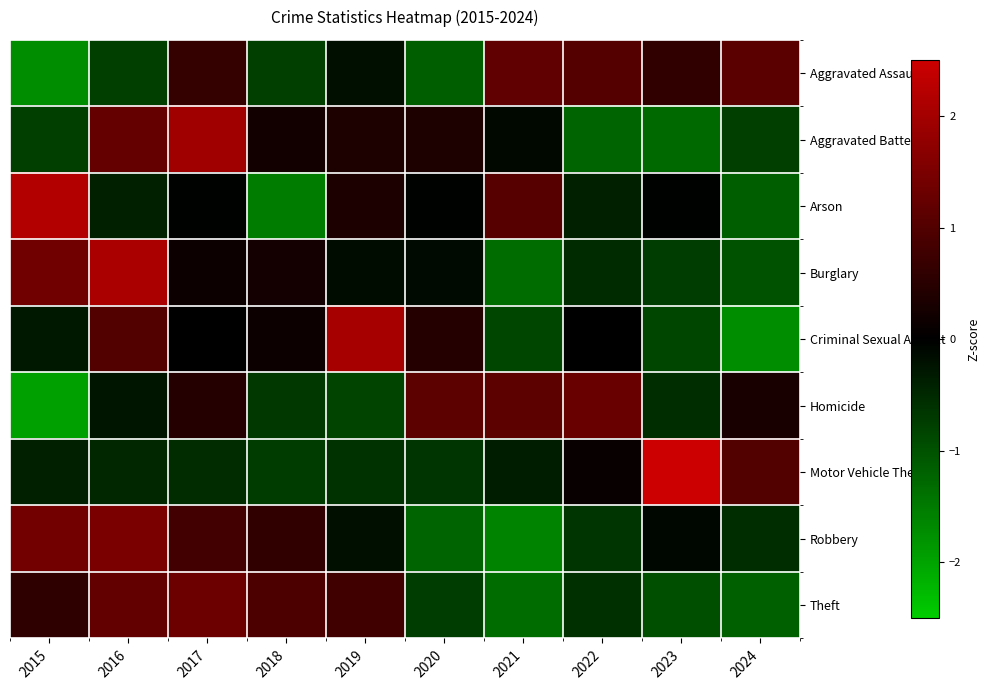

Which series has the largest total across all categories?

Theft